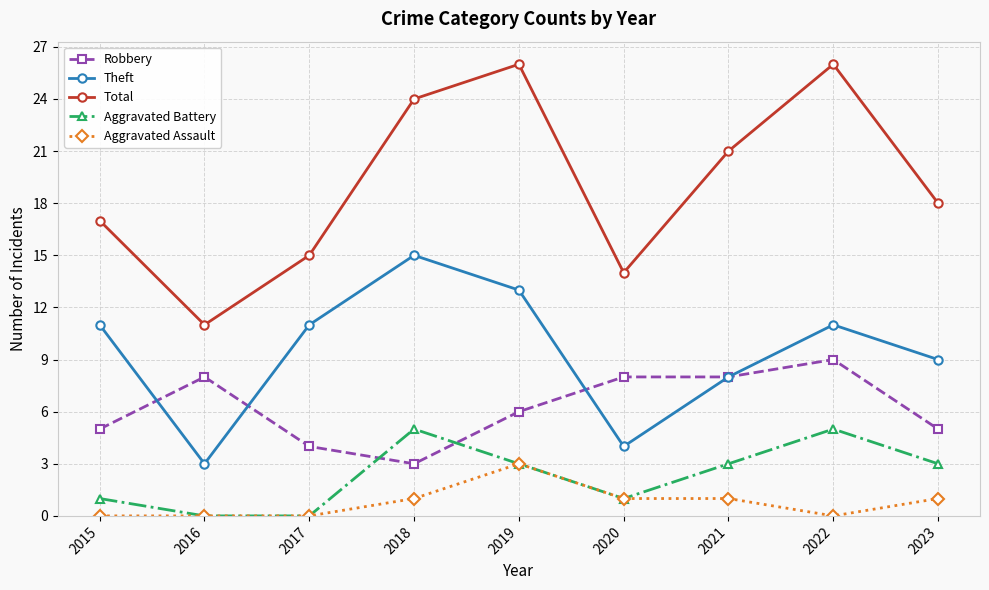

What is the value of the Theft point at the 1st from the left?

11